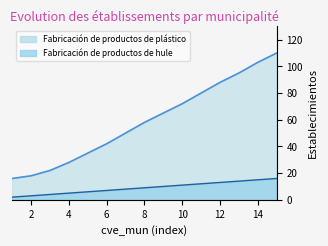

True or false: Fabricación de productos de plástico has a value of 19 at 5.

False